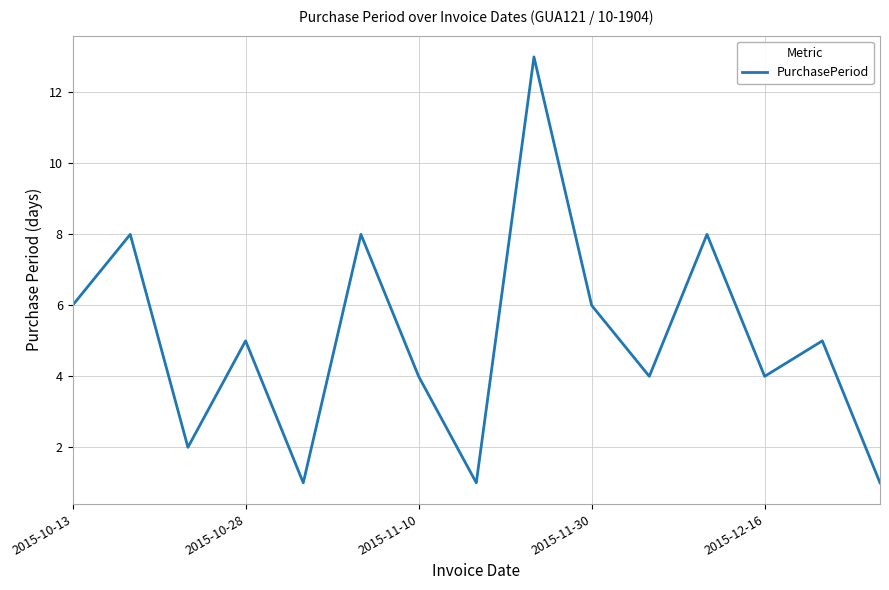

What is the difference between the maximum and minimum values?

12